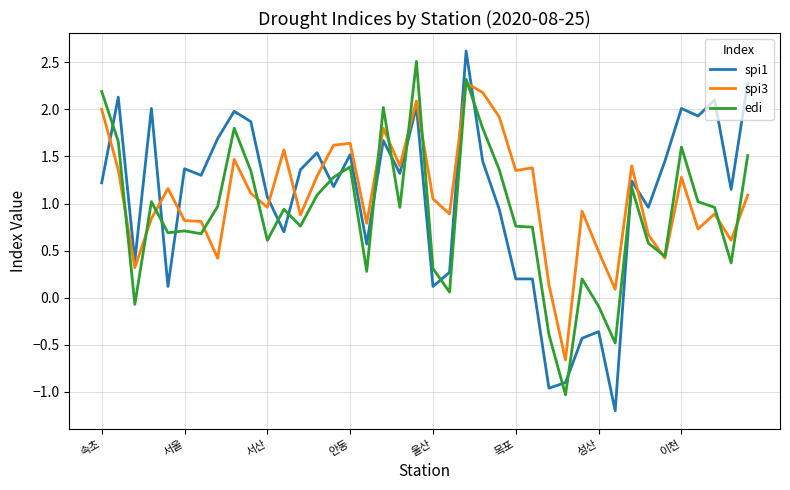

What is the maximum value for spi3?

2.3